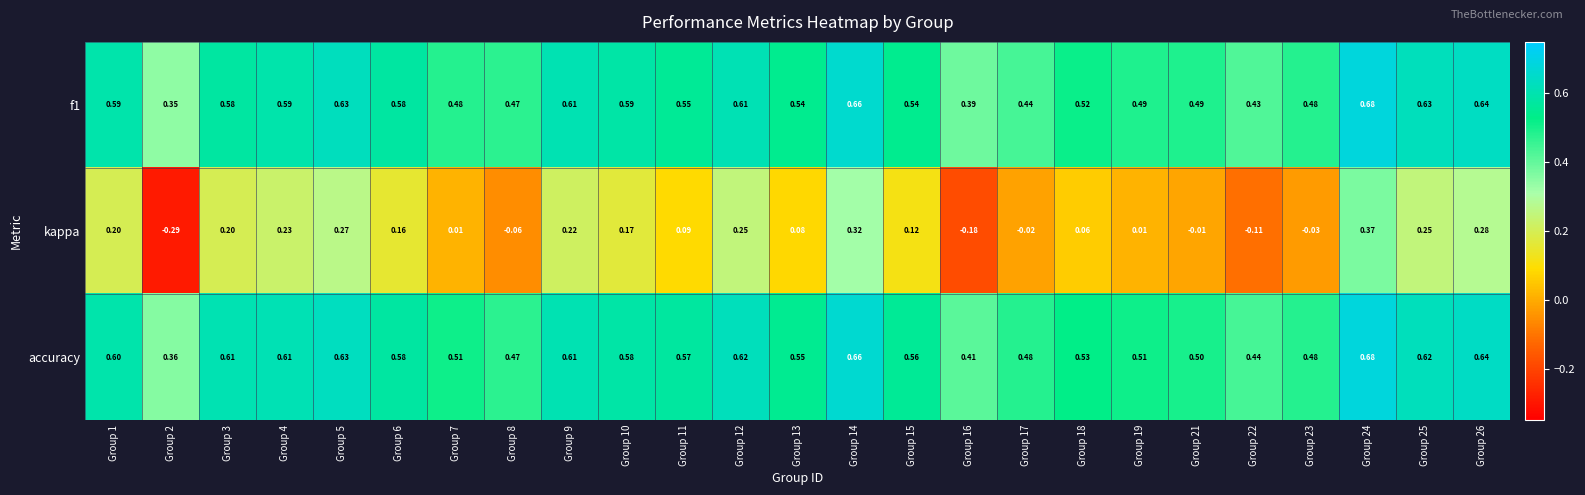

Which series has the largest total across all categories?

accuracy